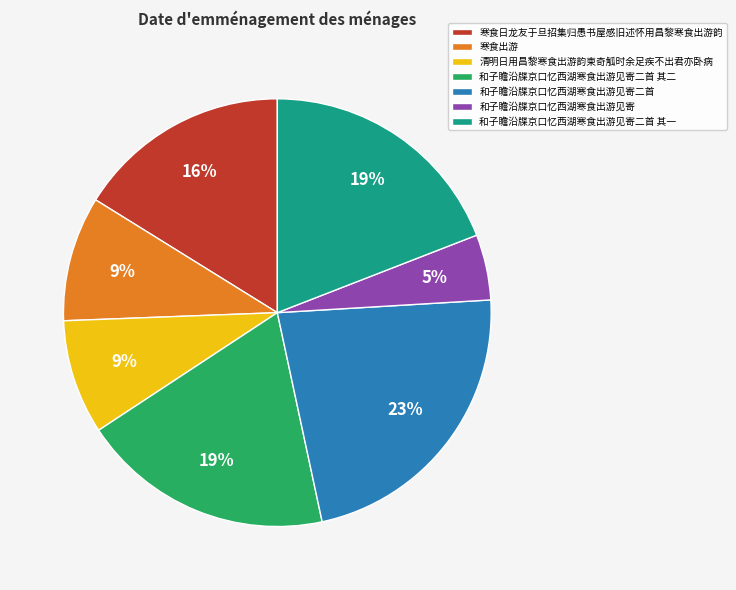

To the nearest percent, what portion does 和子瞻沿牒京口忆西湖寒食出游见寄二首 其一 represent?

19%